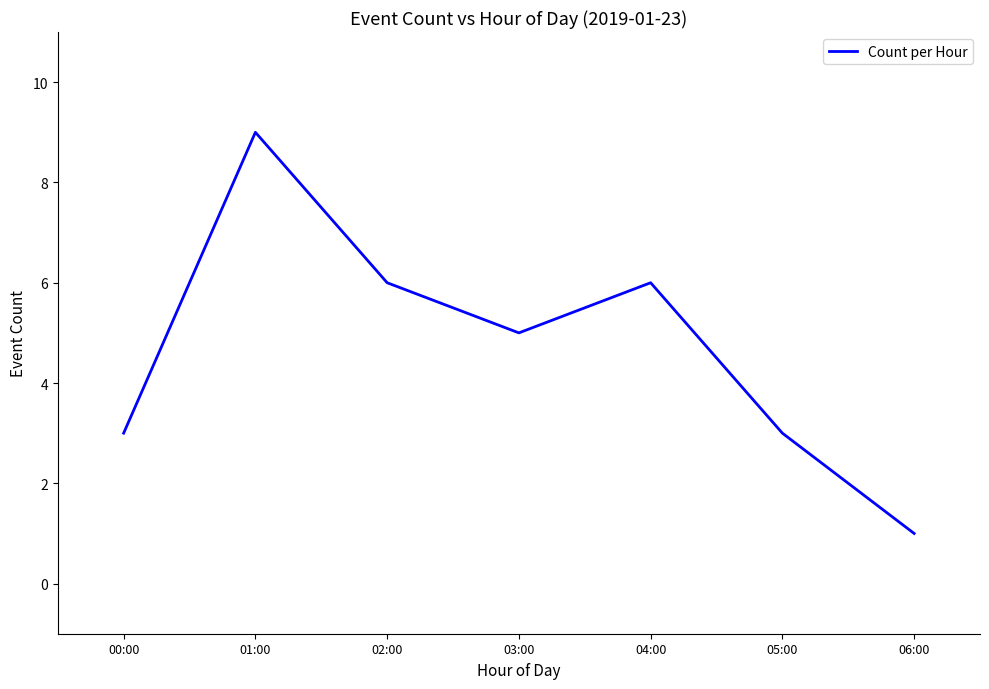

Approximately how many times larger is the value at 00:00 compared to 05:00?

1.0